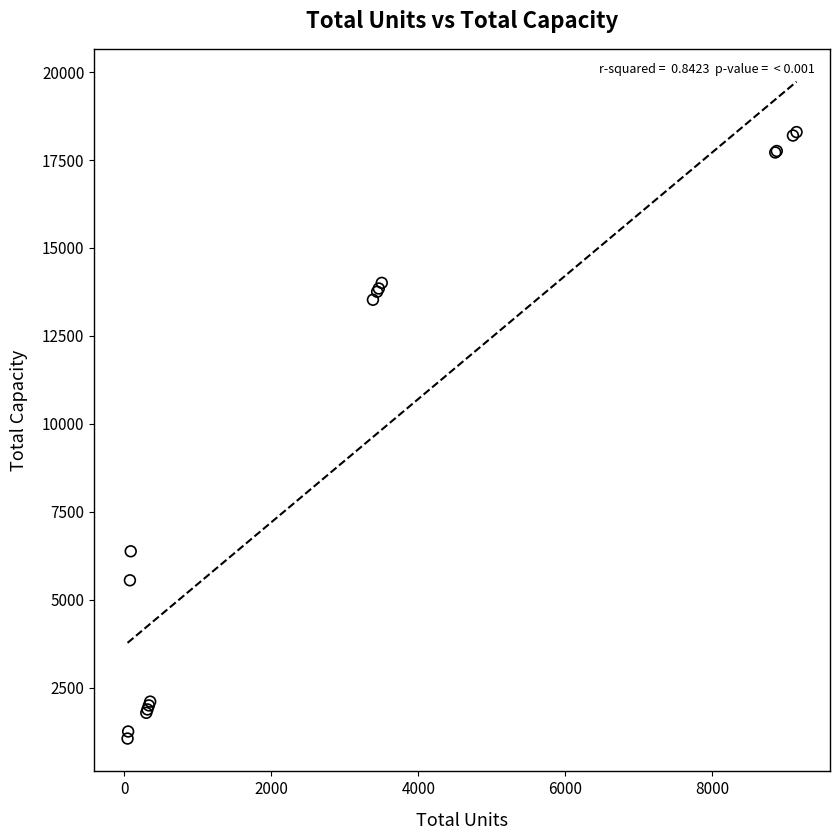

What Y value in the scatter plot is closest to 9673?

6375